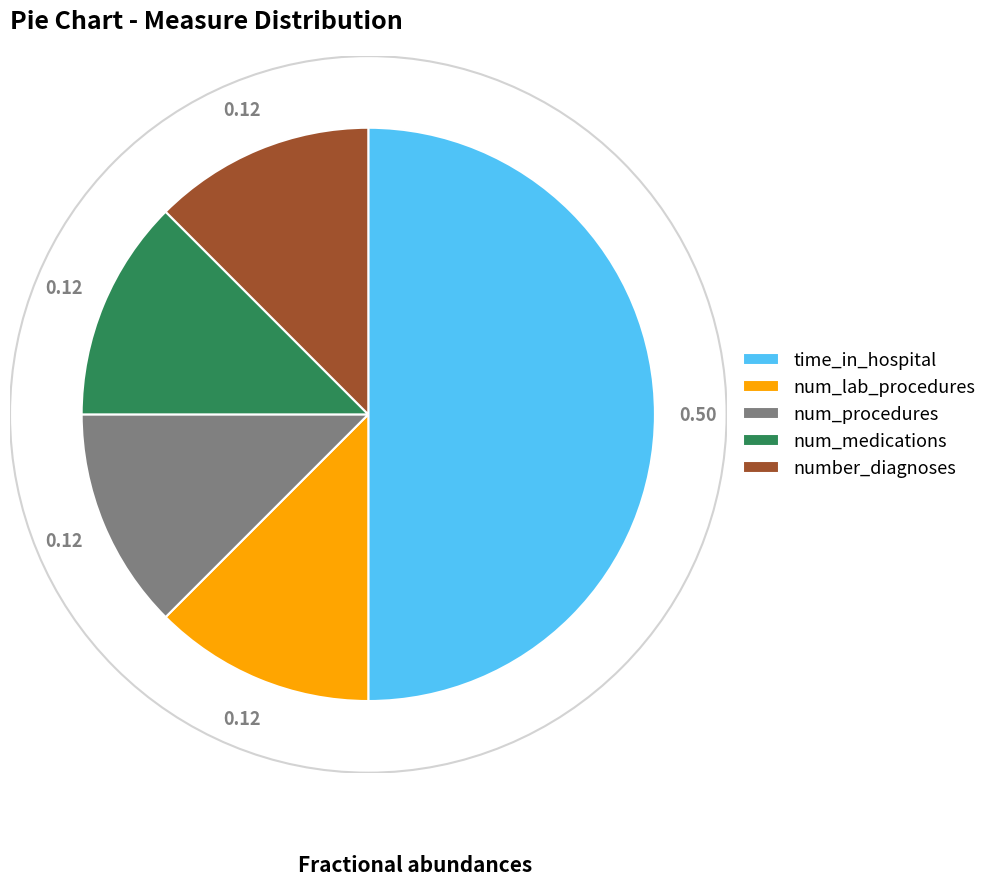

How many slices are in this pie chart?

5